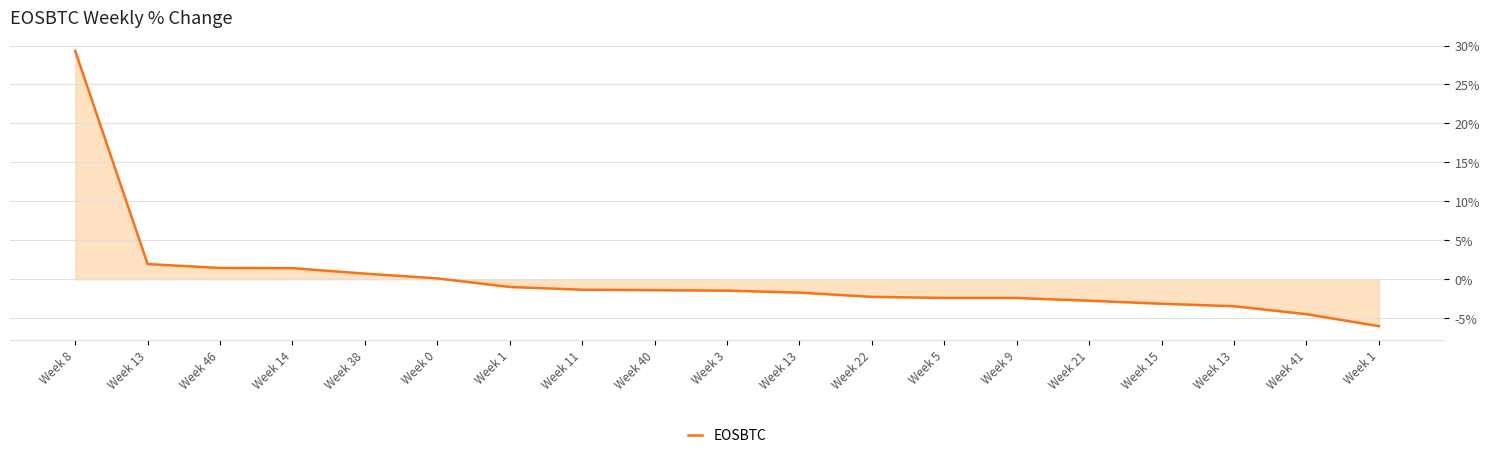

How many categories are shown in the chart?

19